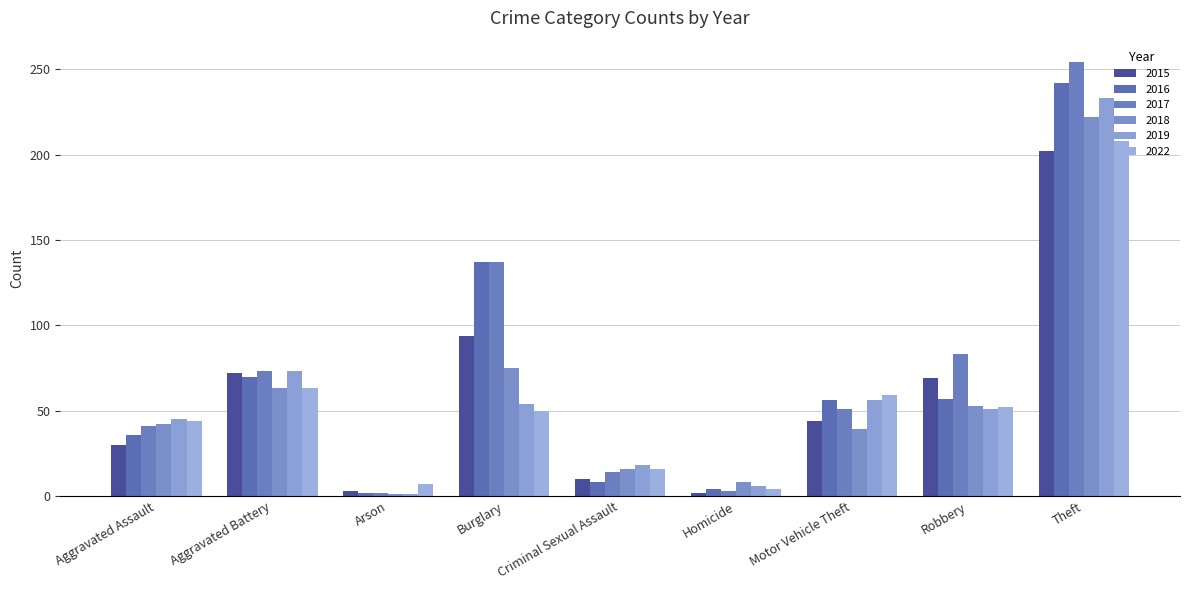

Which has a higher value, Theft or Motor Vehicle Theft?

Theft